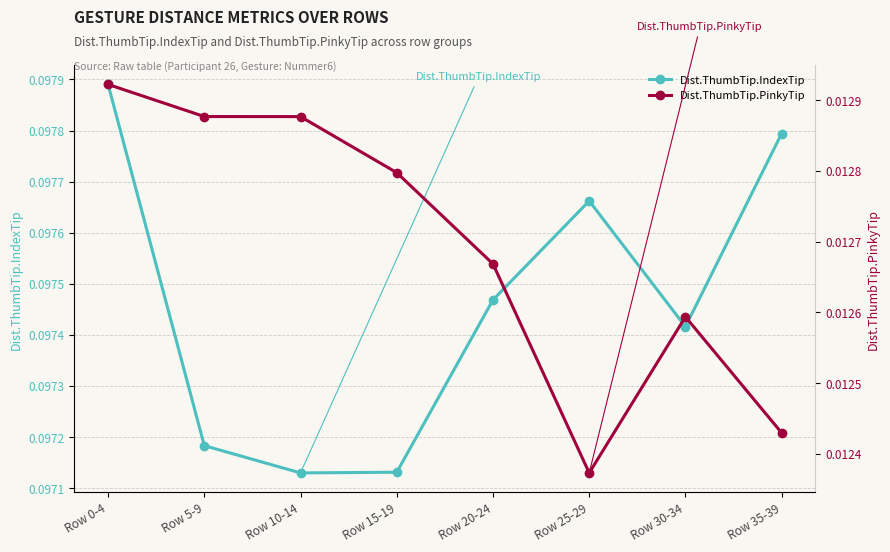

What position from the left is Row 25-29?

6